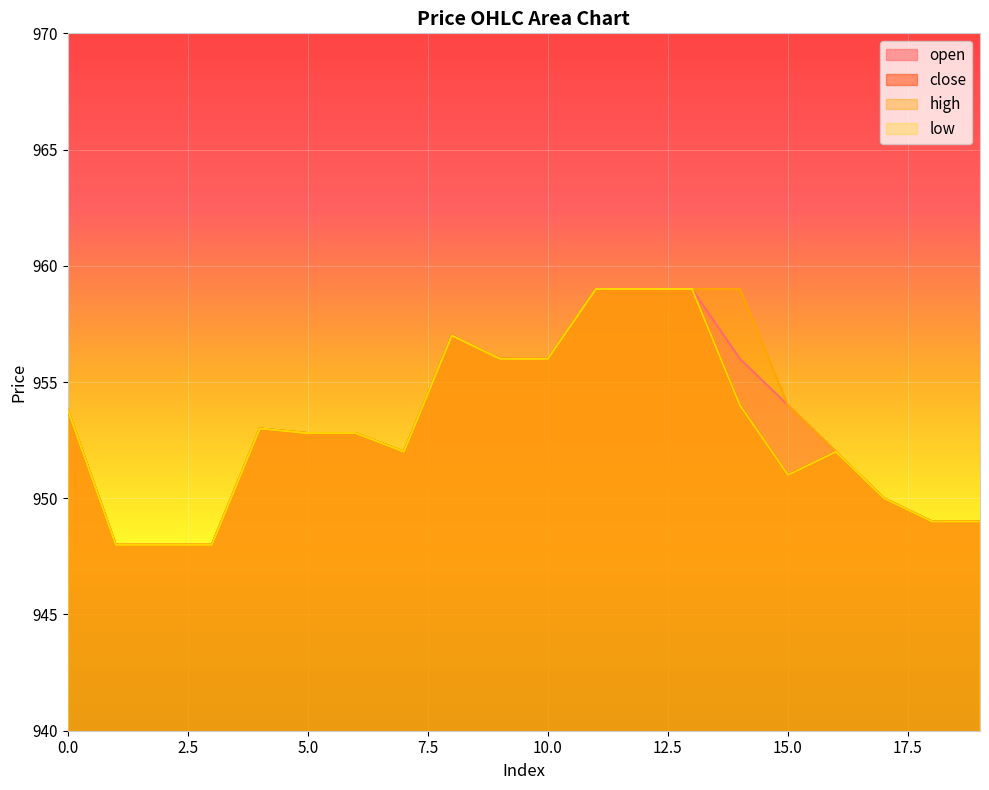

What is the difference between the maximum and minimum values in the low series?

11.0